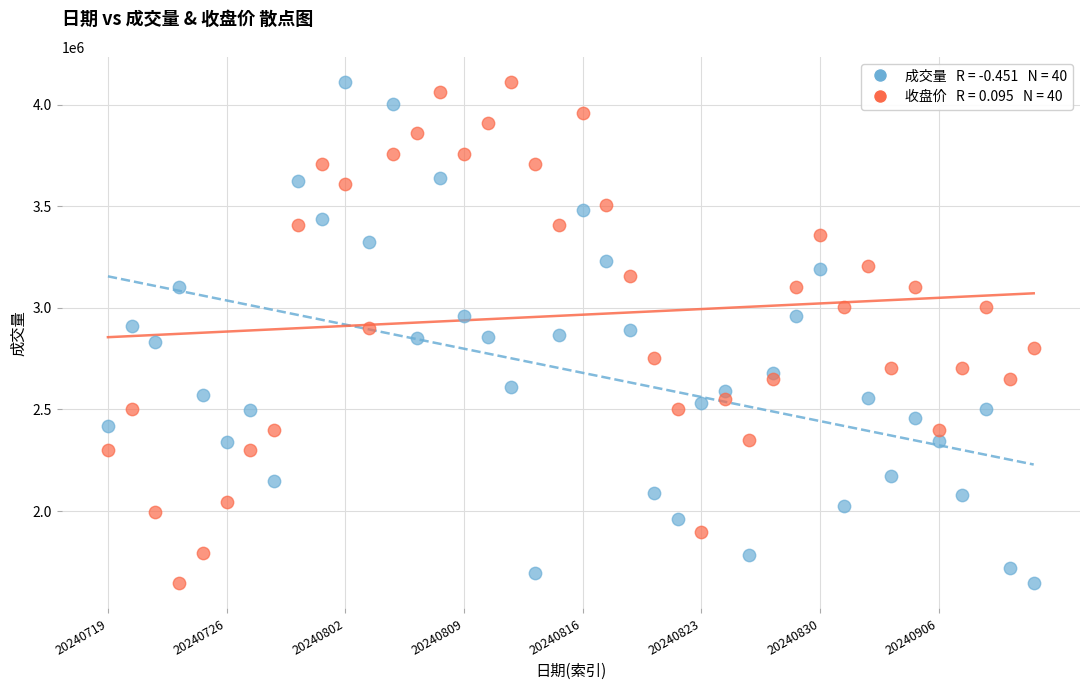

Across all data points, what is the range of Y values (max minus min)?

2467000.0